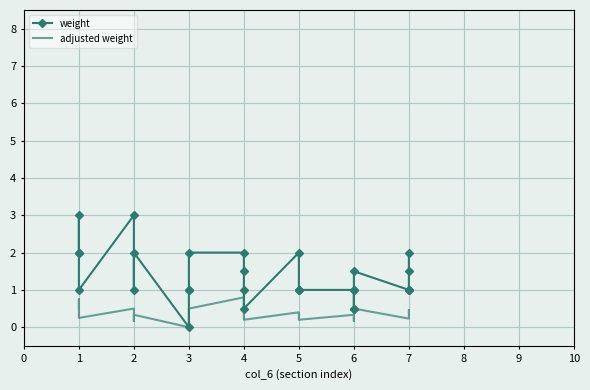

True or false: weight and adjusted weight cross at least once.

False